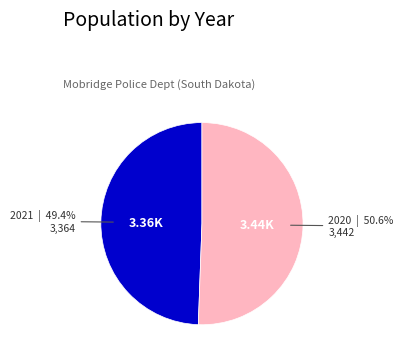

To the nearest percent, what is the difference between the largest and smallest slice percentages?

1%